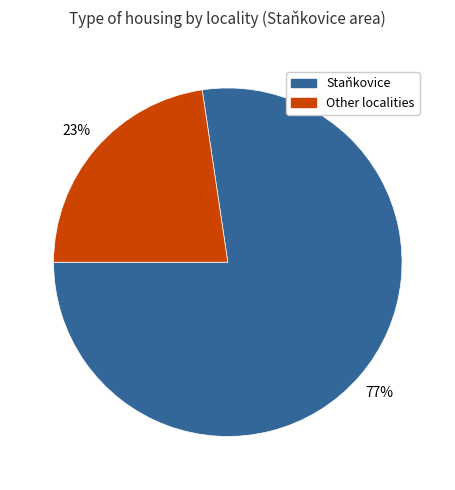

Is Staňkovice the majority of the pie?

Yes